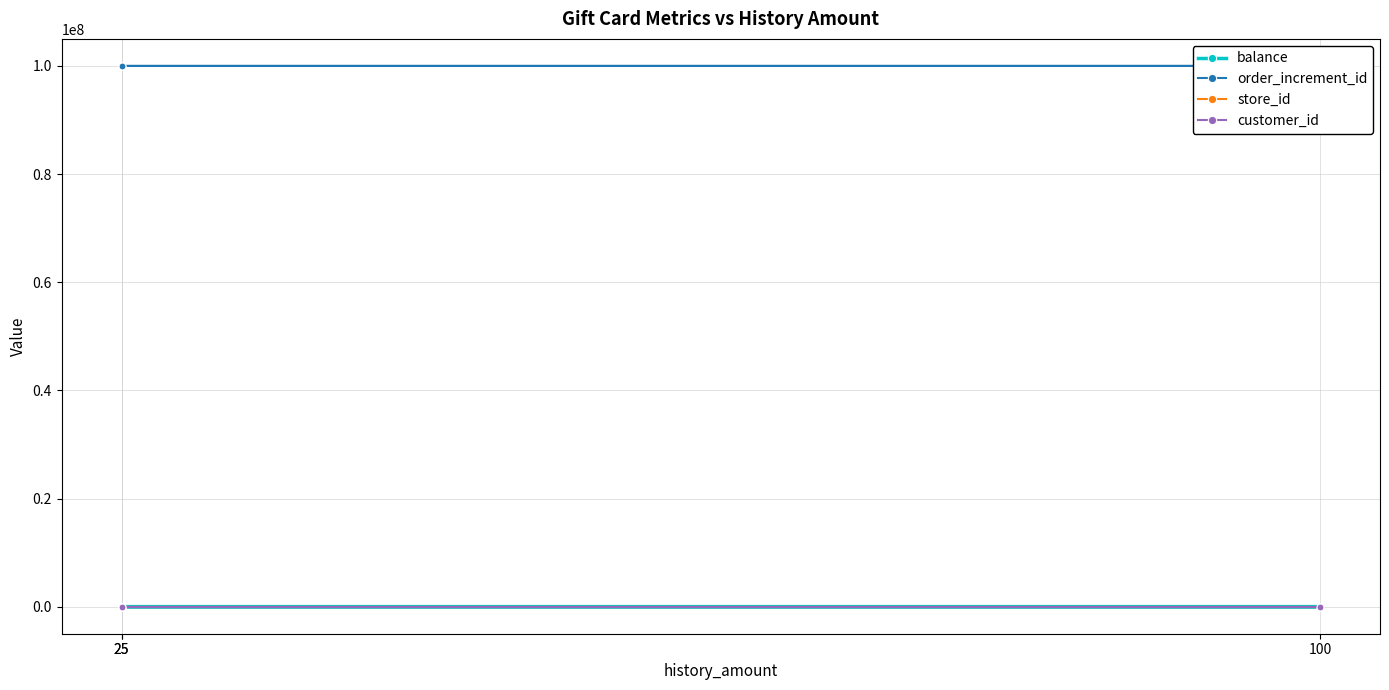

What is the difference between the order_increment_id values at 100 and 25?

23